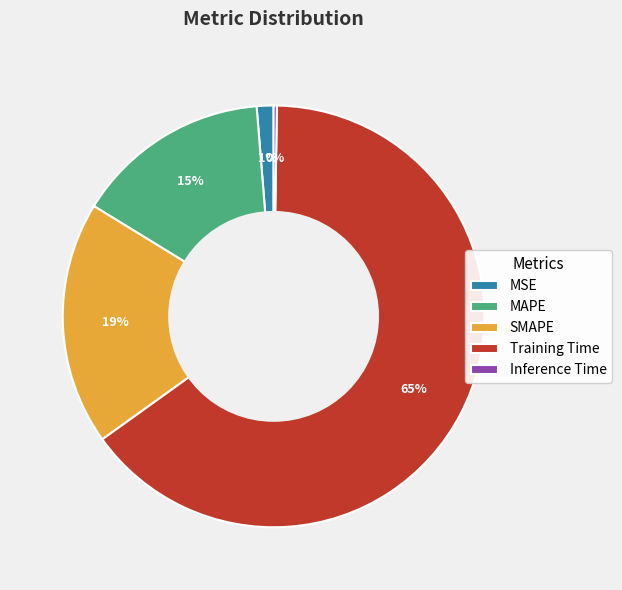

Is the sum of SMAPE and Training Time greater than half?

Yes